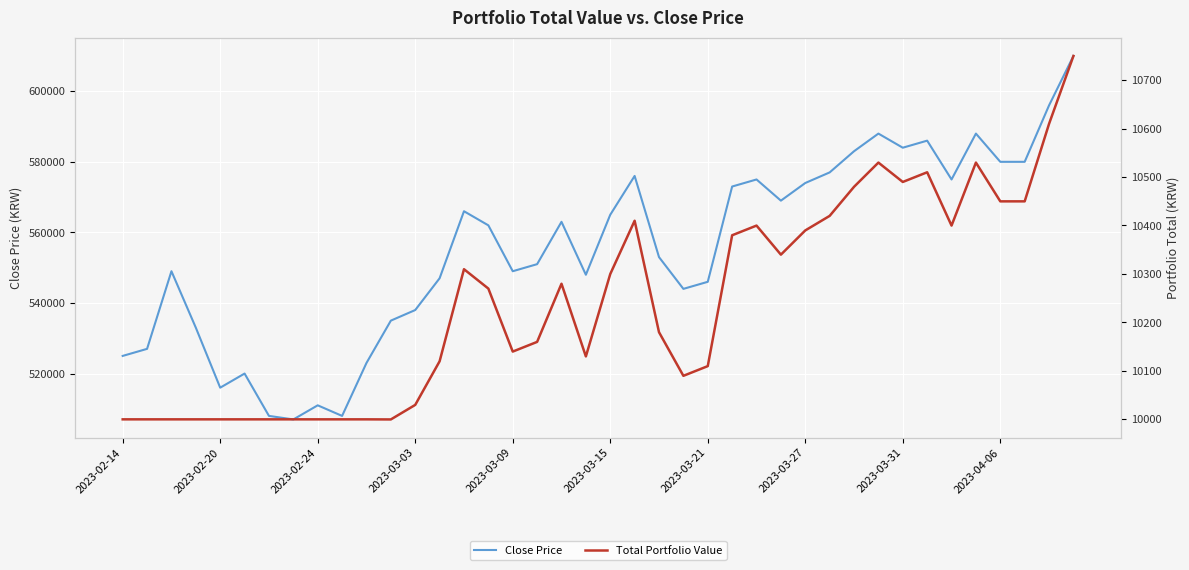

True or false: Total Portfolio Value and Close Price cross at least once.

False